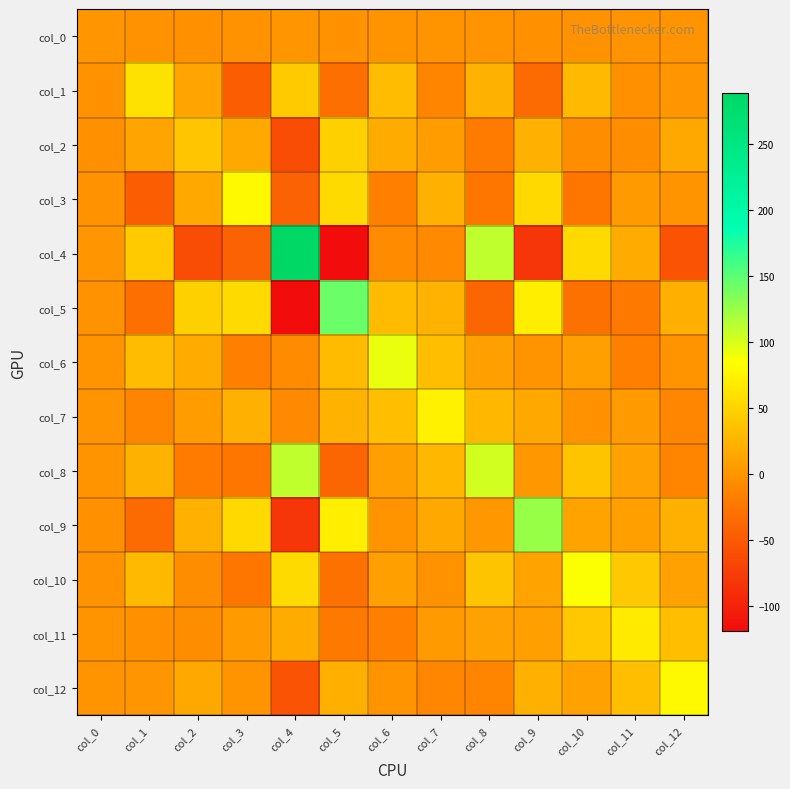

Which series has the largest total across all categories?

col_8